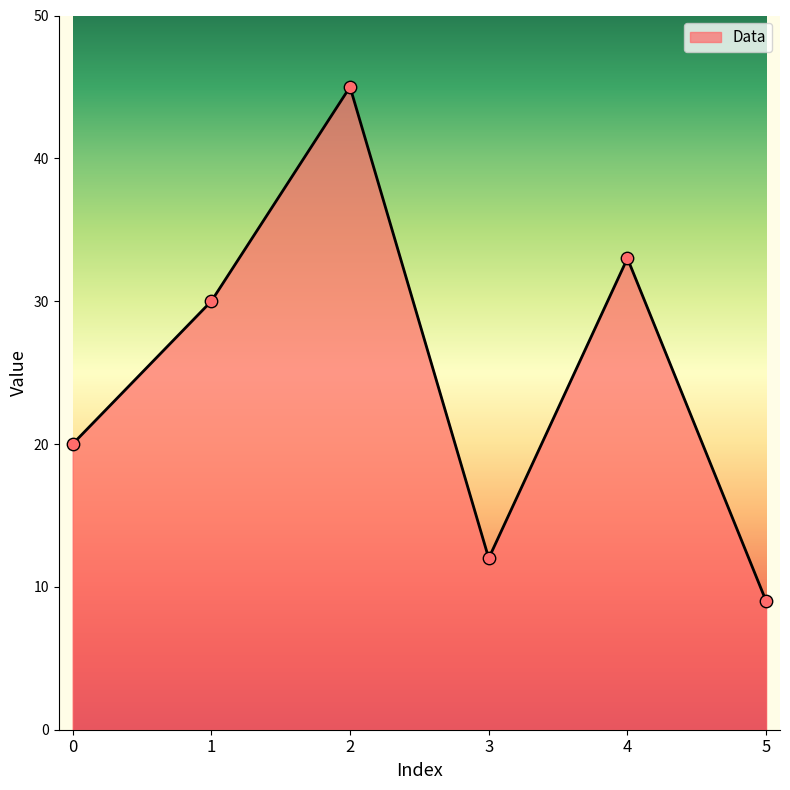

Between 0 and 2, which is larger?

2